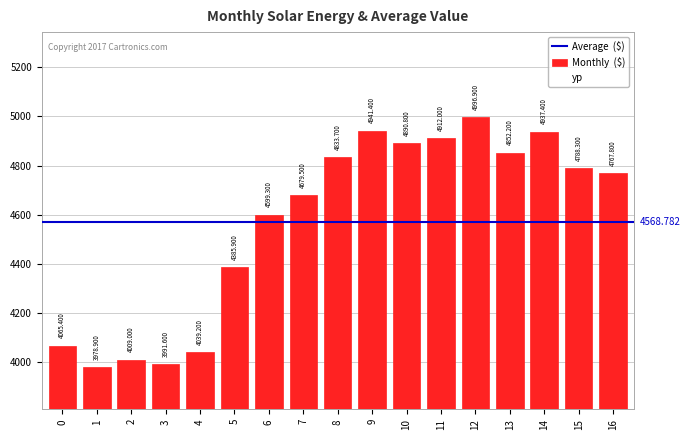

Which has a higher value, 8 or 1?

8